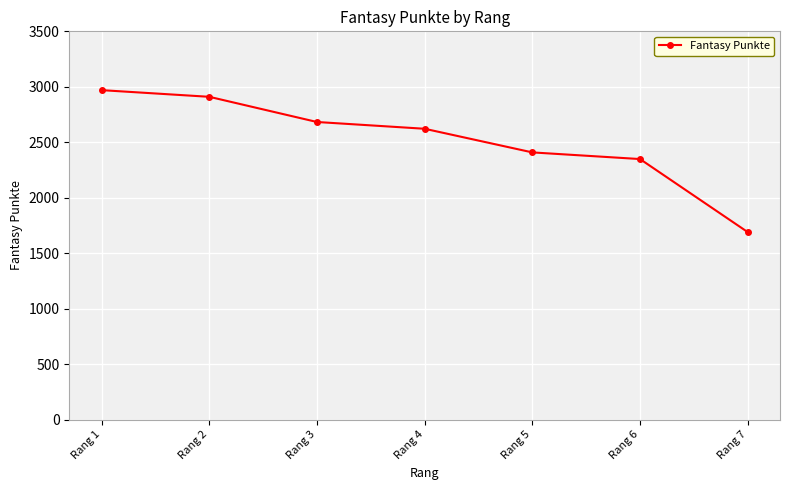

At which label does the data first exceed 2622?

Rang 1